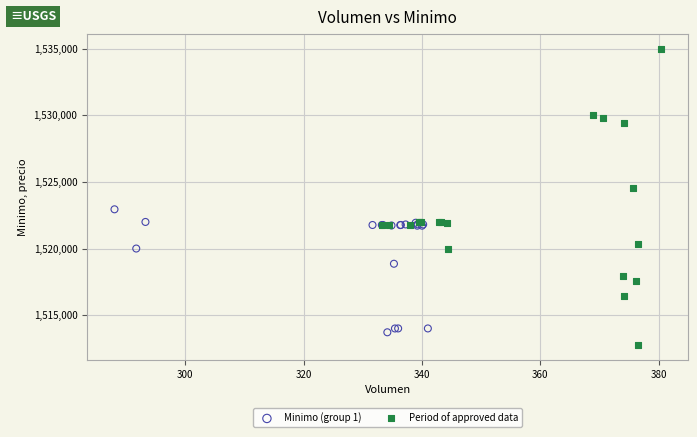

What are all the series names shown in the legend?

Minimo (group 1), Period of approved data